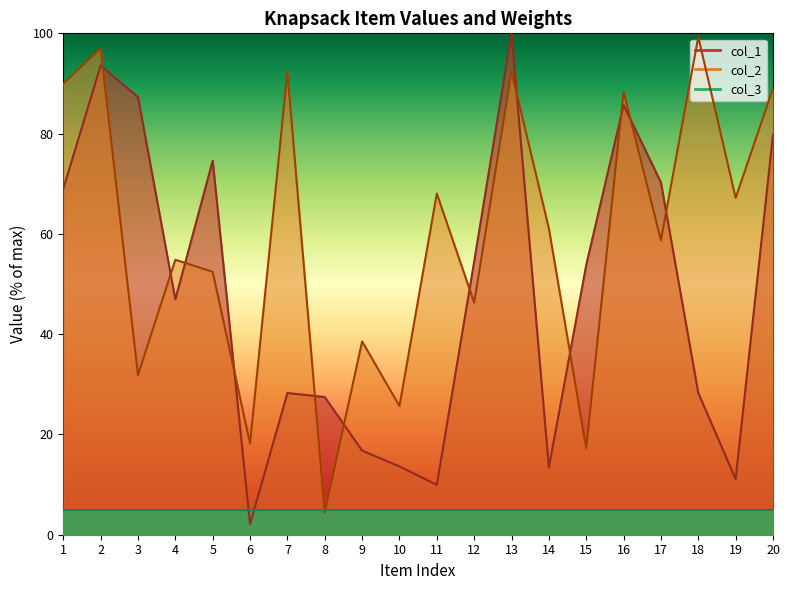

Between 8 and 10, which is larger?

8